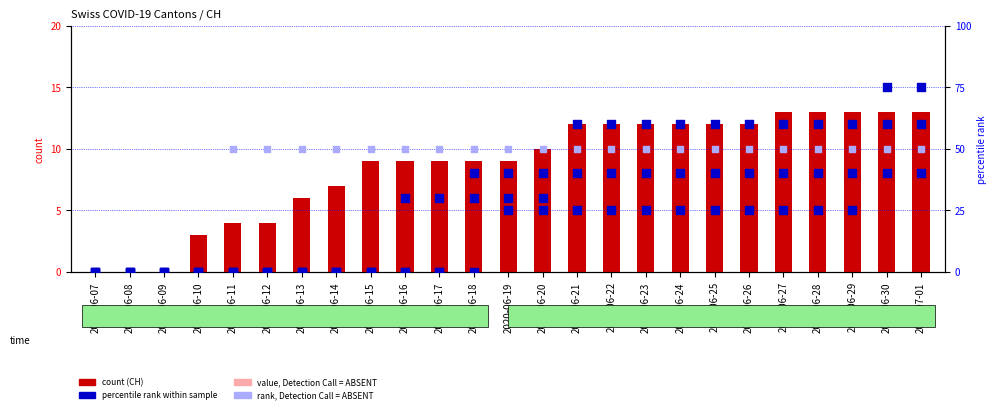

Which series has the largest total across all categories?

GE (rank, absent)